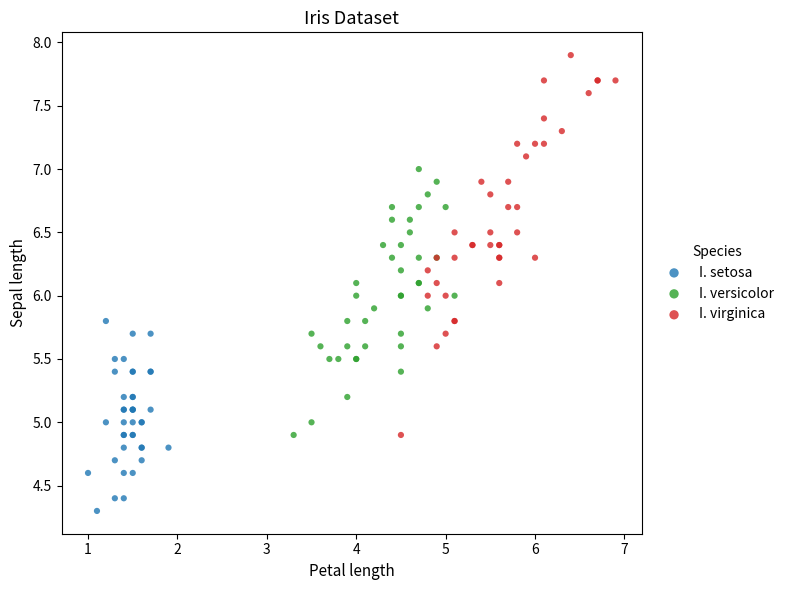

Which series has the largest Y range (max minus min)?

I. virginica